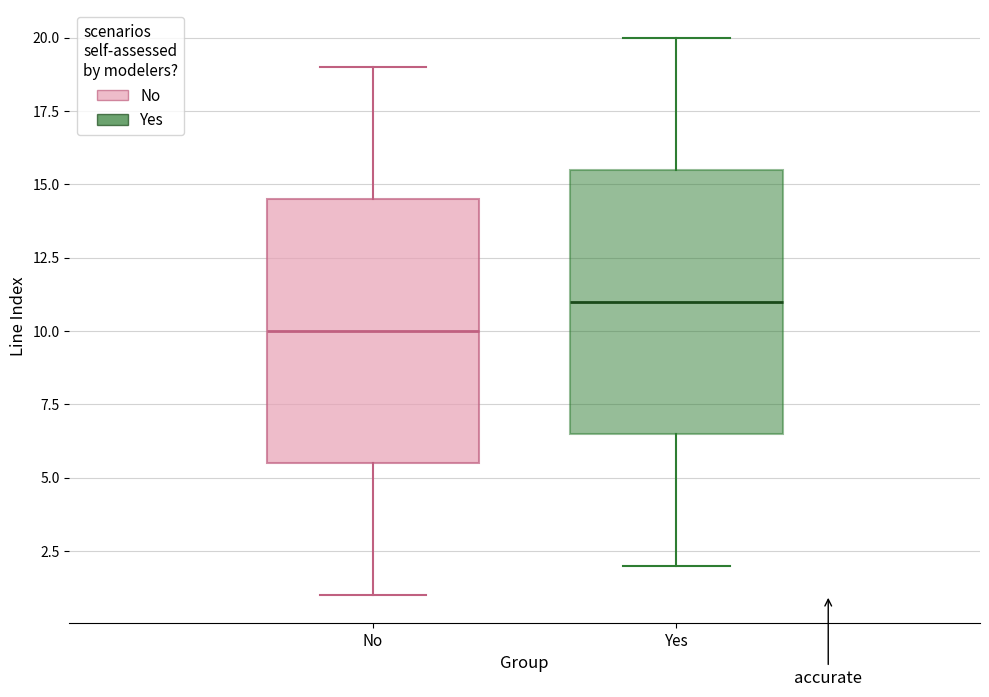

Which box's median line is the lowest?

No